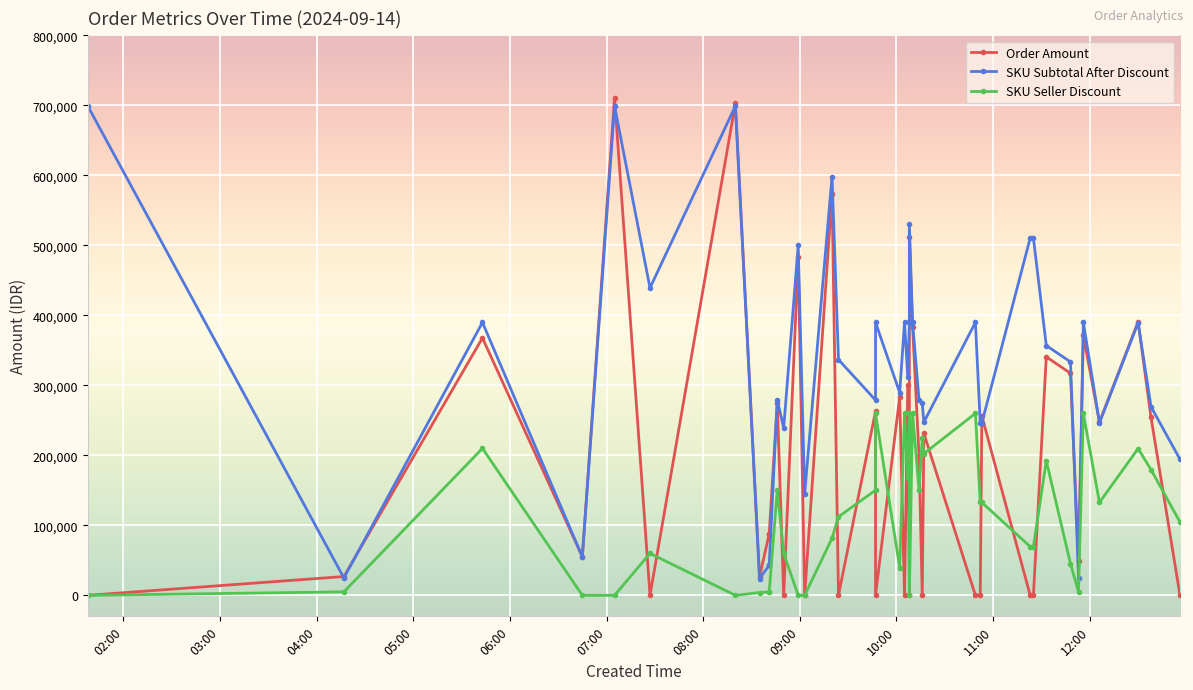

What is the average value of the SKU Seller Discount series?

111501